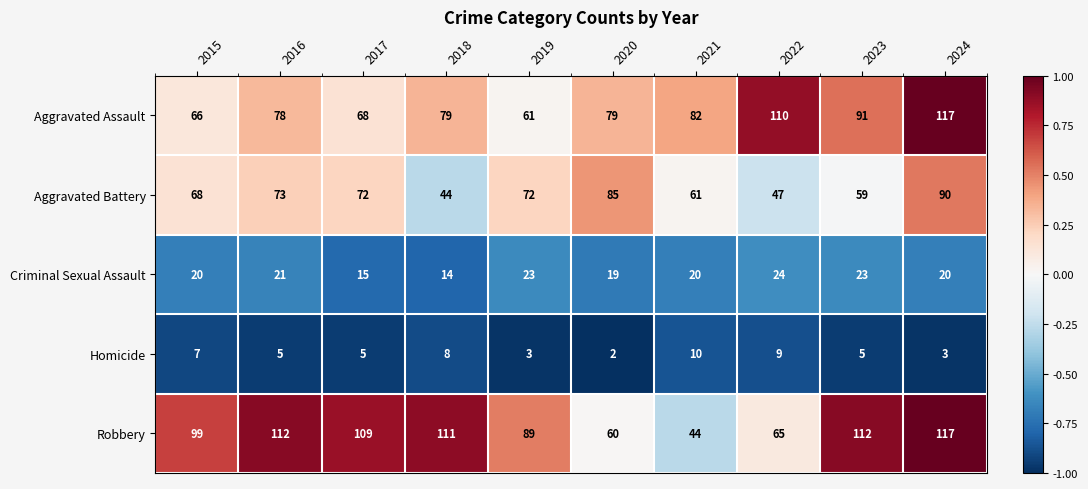

At which label is Criminal Sexual Assault closest to 19?

2020